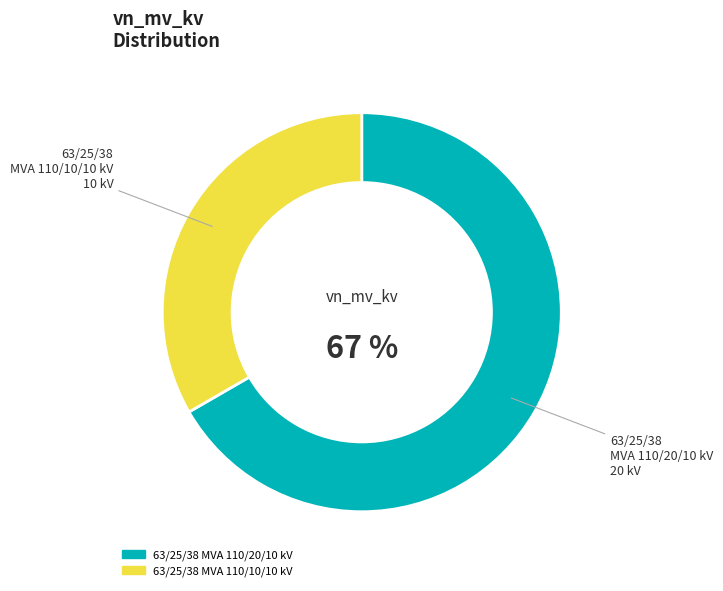

Is it true that 63/25/38 MVA 110/10/10 kV is 23% of the pie?

False